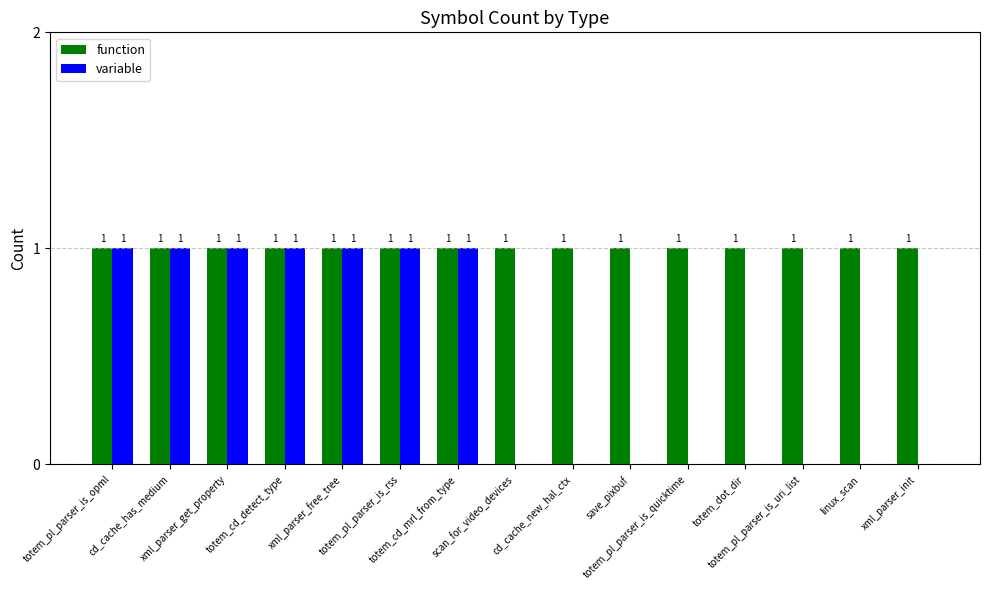

Which series has the largest range (max minus min)?

variable